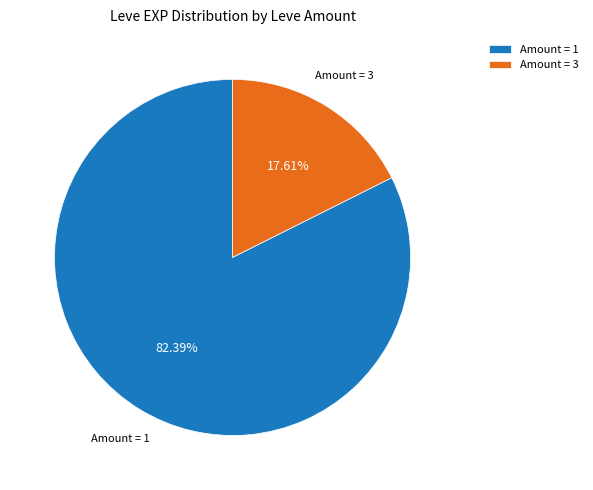

What is the largest slice in the pie chart?

Amount = 1